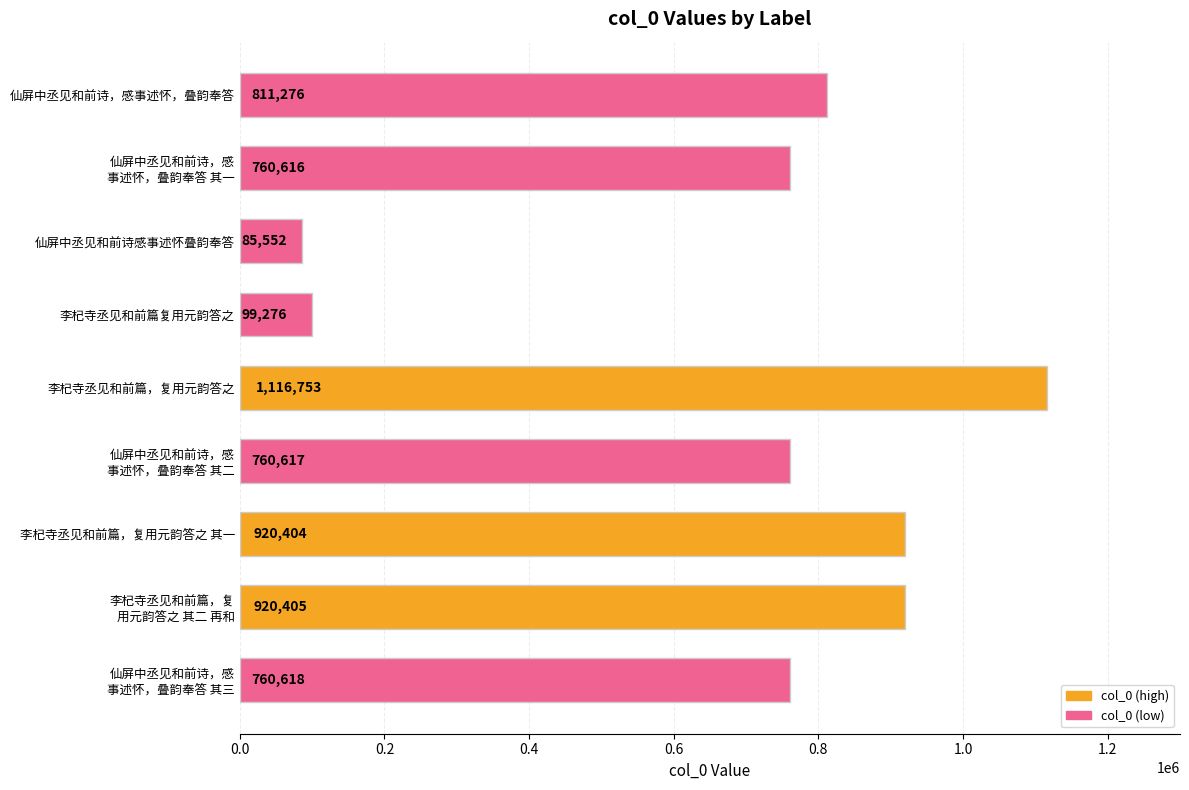

The value at 李杞寺丞见和前篇，复用元韵答之 is 1623650. True or false?

False